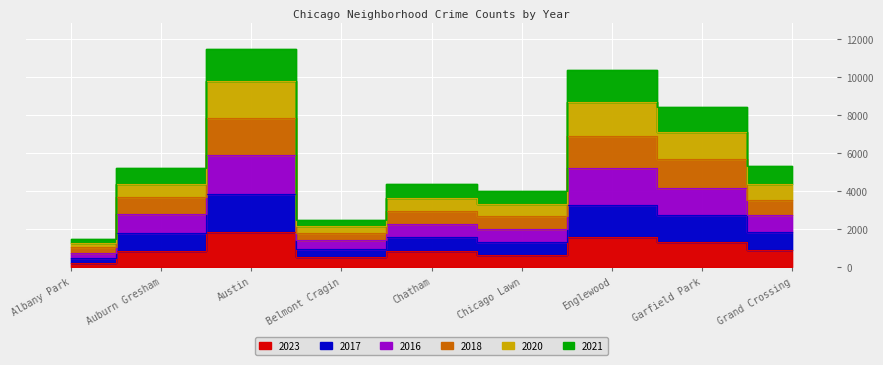

What is the maximum value shown in the chart?

11476